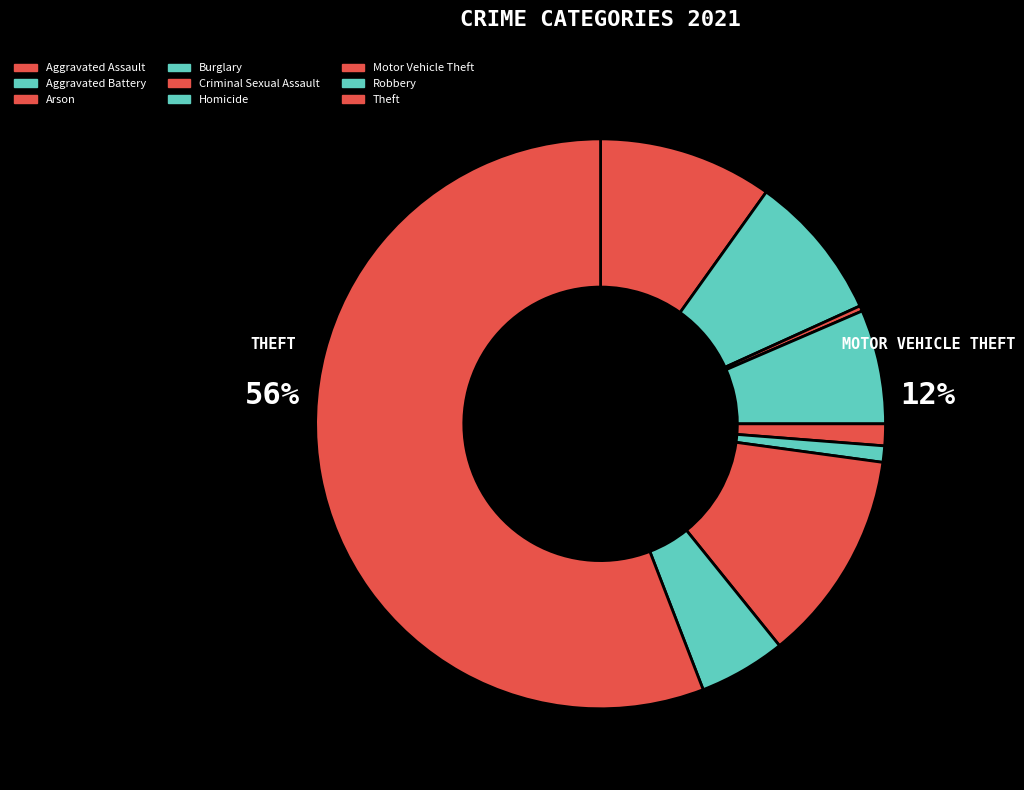

Count the number of slices in the pie.

9